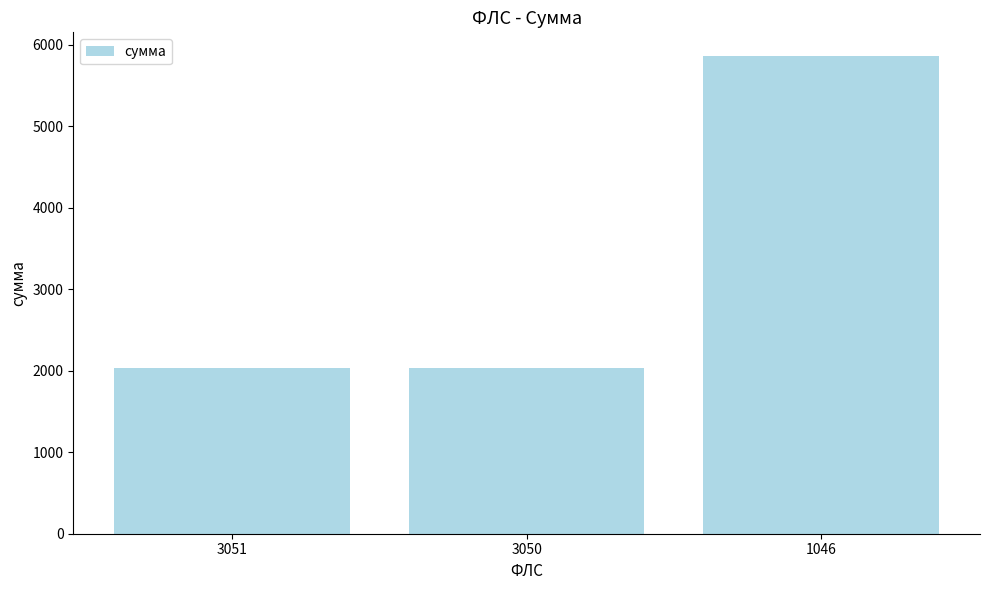

What is the value of the 1st bar from the left?

2040.1